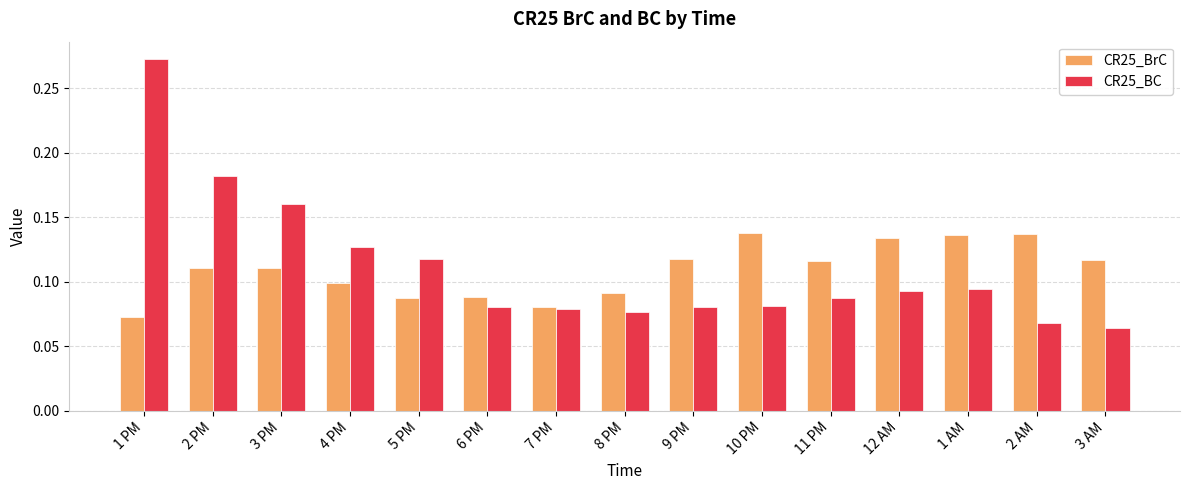

Which series has the largest range (max minus min)?

CR25_BC